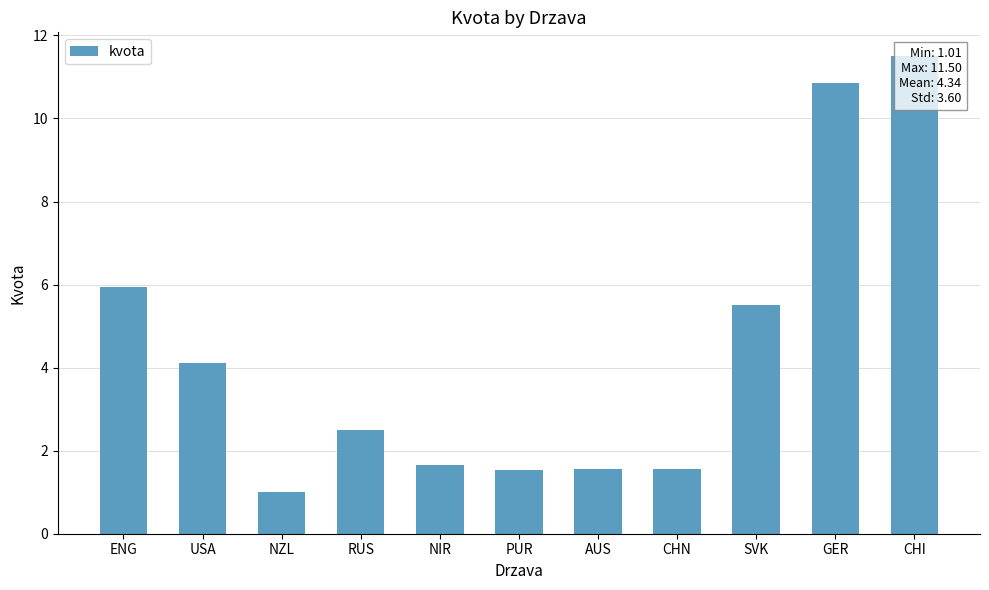

List the labels in order of value, largest first.

CHI, GER, ENG, SVK, USA, RUS, NIR, AUS, CHN, PUR, NZL